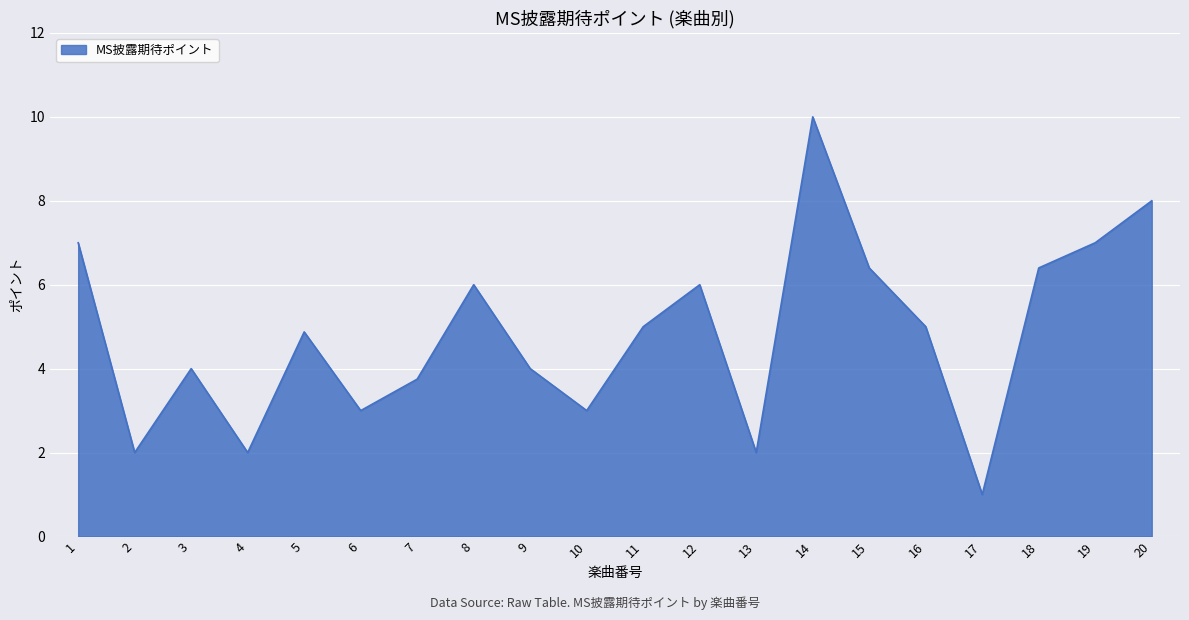

The value at 18 is 1.5. True or false?

False